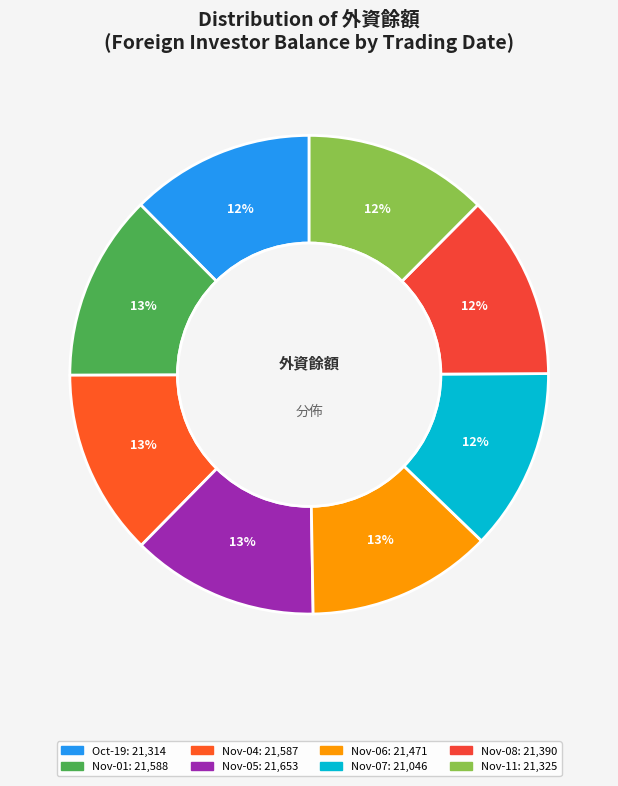

To the nearest percent, what is the average slice percentage?

12%